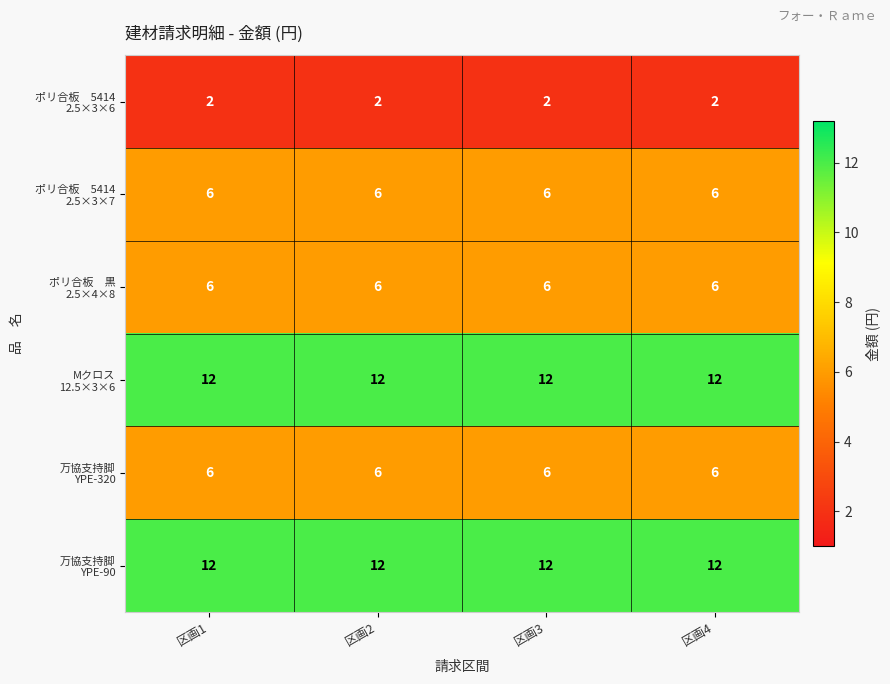

What is the difference between the highest and lowest values at 区画2?

10